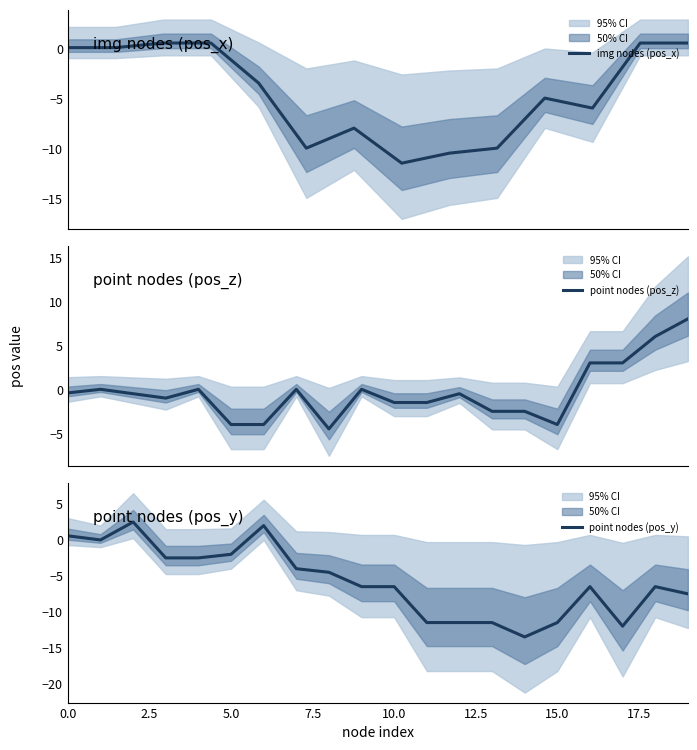

The value of point nodes (pos_y) at 10.0 is -2.5. True or false?

False